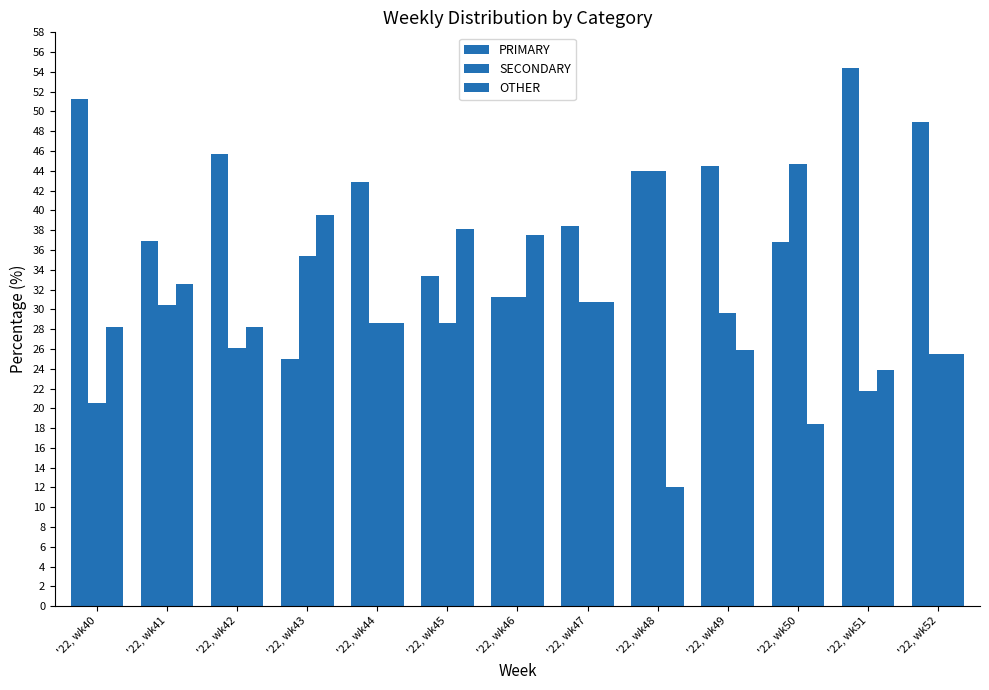

How many series are shown in this chart?

3